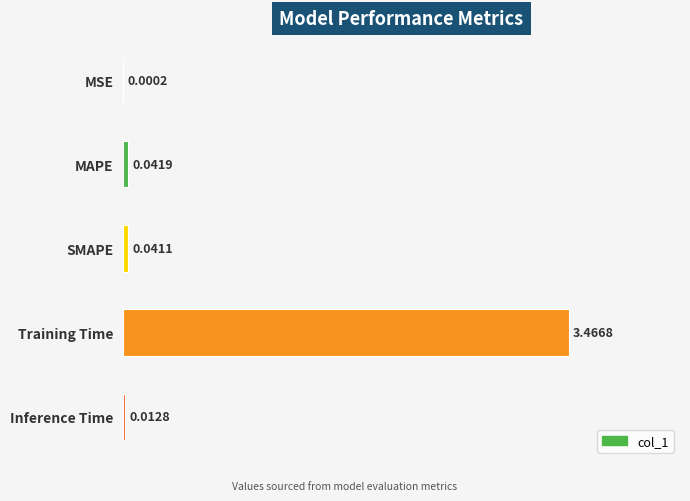

What is the change in value from MSE to Training Time?

+3.5